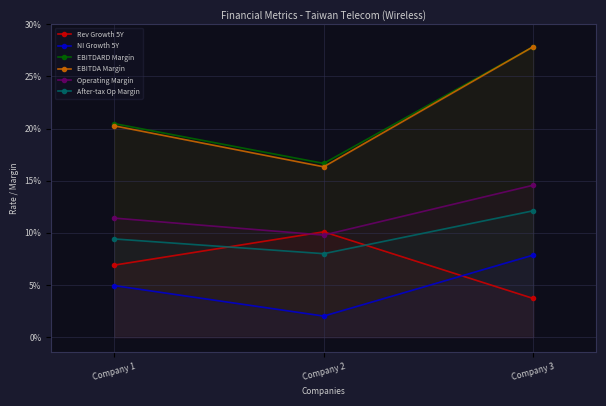

What is the value of the EBITDA Margin point at the 3rd from the left?

0.3